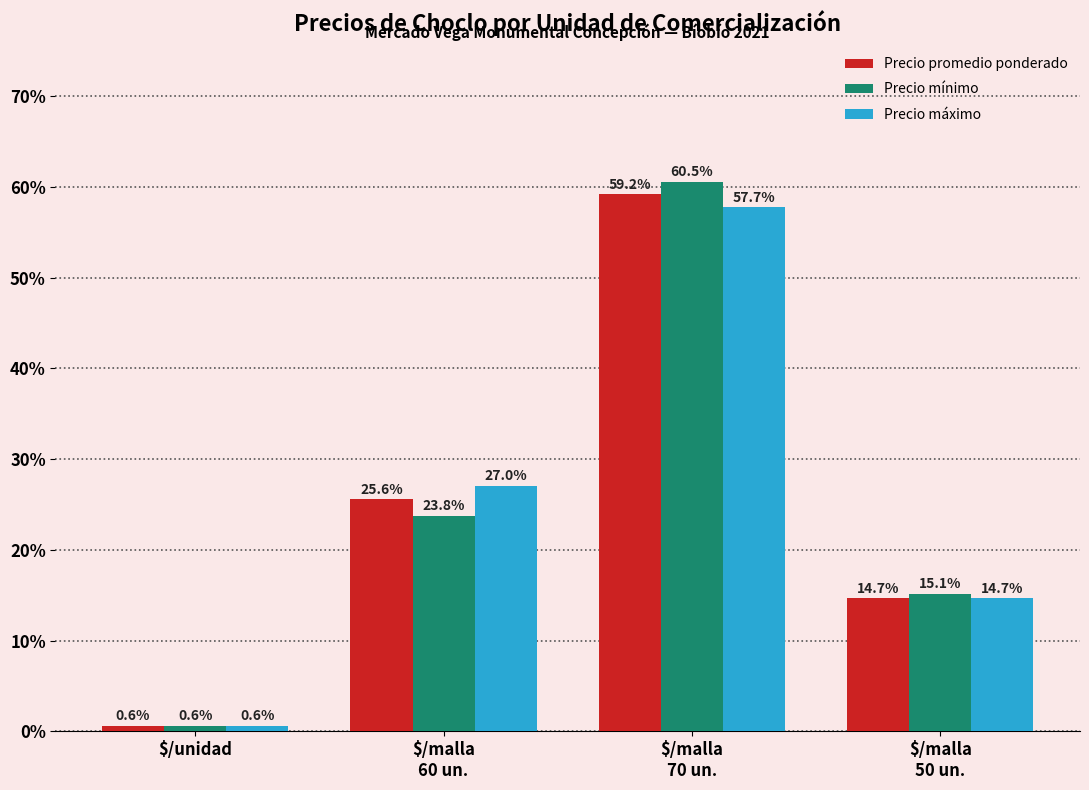

Read the Precio mínimo value at $/malla
60 un..

23.8